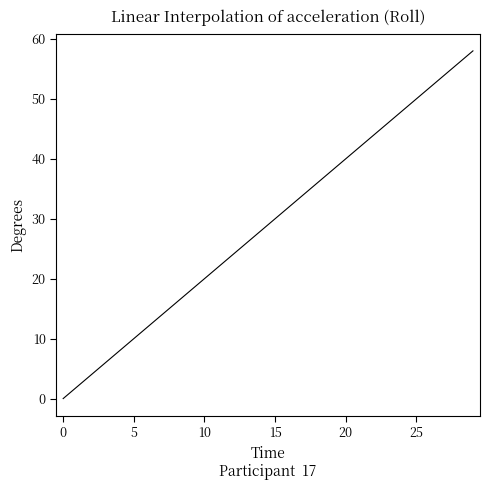

How many positive values are there?

29